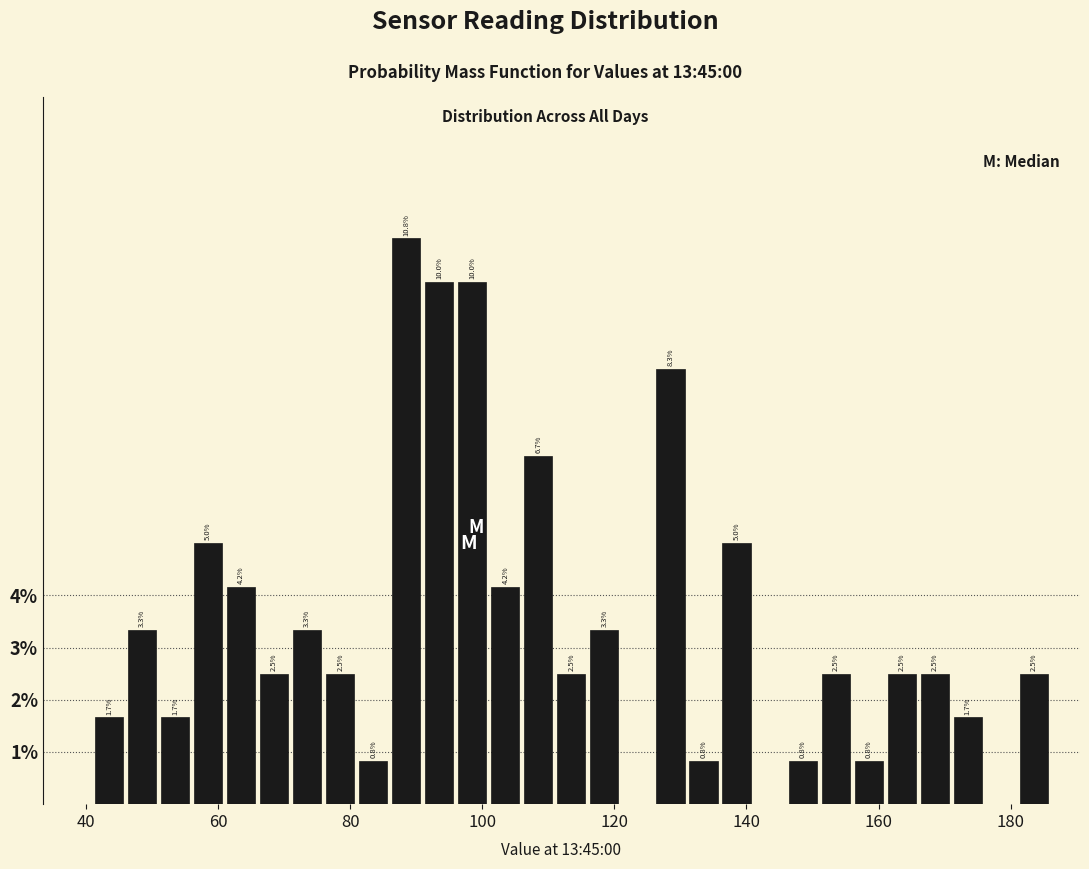

Read against the x-axis, roughly where is the centre of the tallest bar?

88